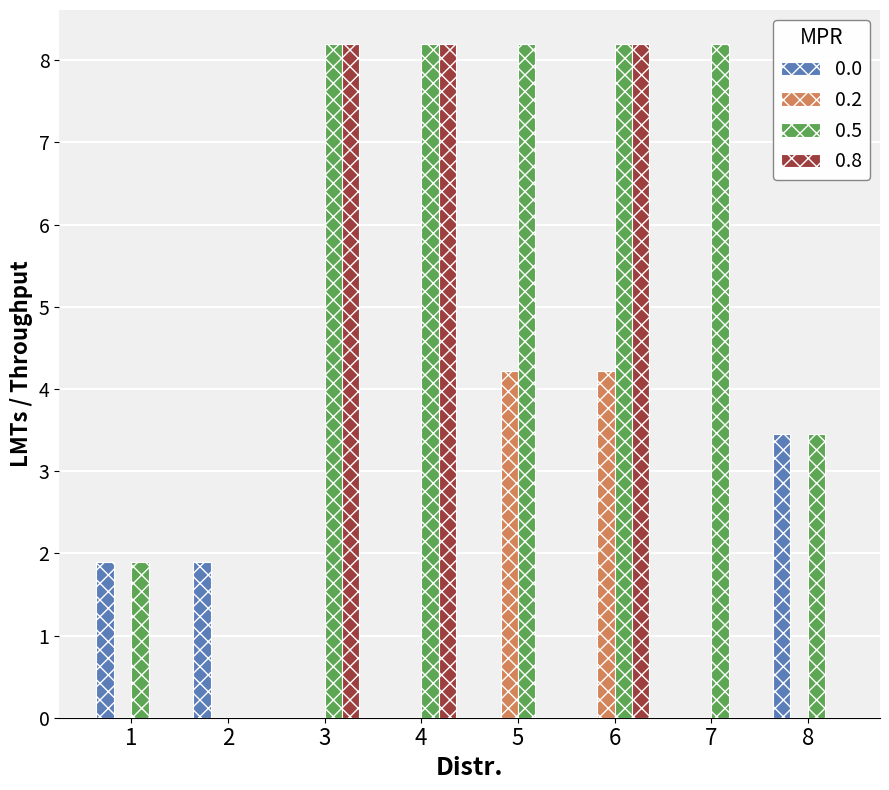

Between 1 and 4, which series saw the biggest shift?

0.8